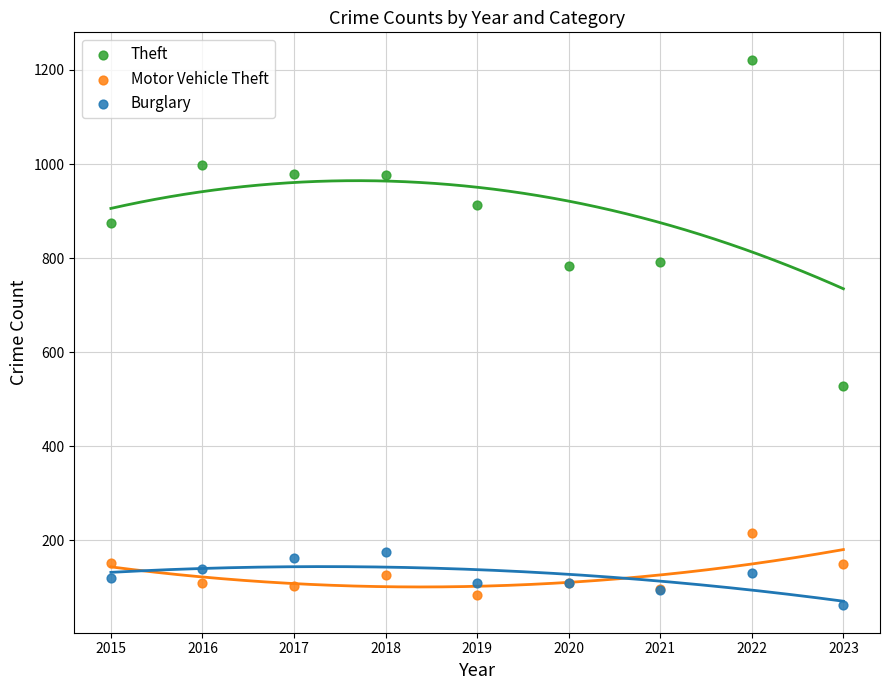

Across all series, what Y value is closest to 642?

529